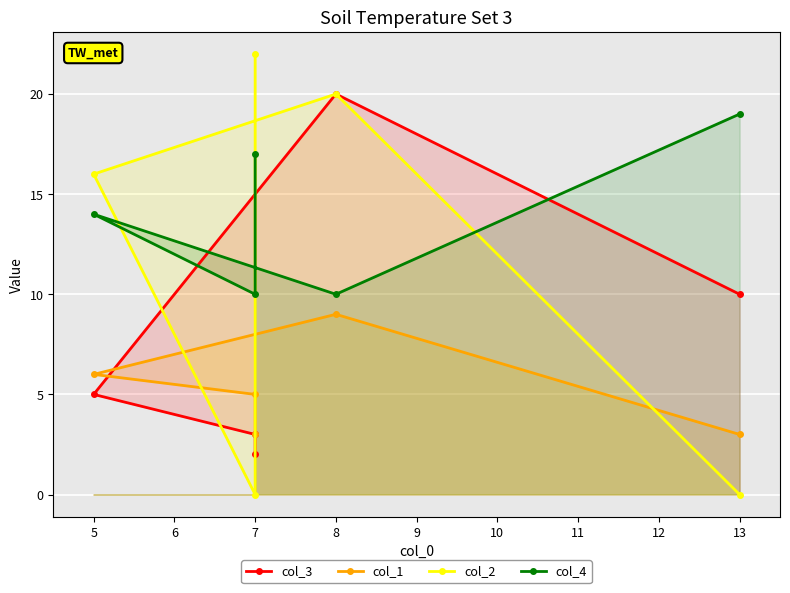

What is the value of the col_2 point at the 1st from the left?

22